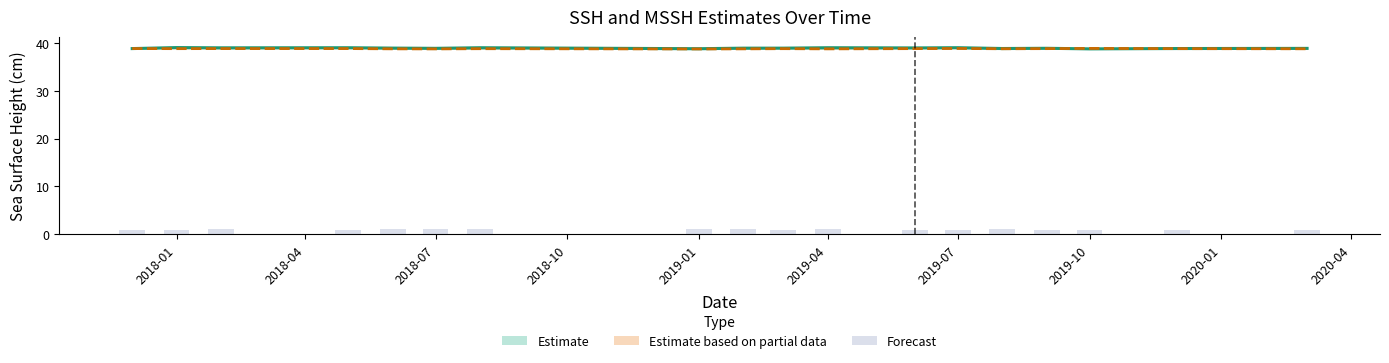

Reading left to right, what are all the values shown in this chart?

0.9	1.0	1.0	1.0	1.0	1.1	1.1	1.0	1.0	1.0	1.1	1.0	1.0	1.1	1.0	0.9	0.9	1.0